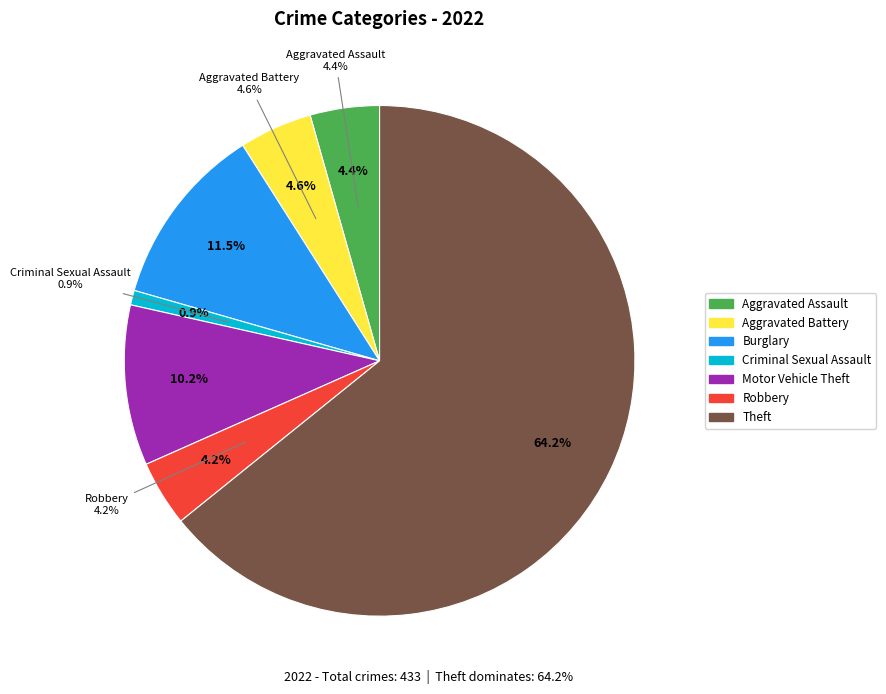

To the nearest percent, what portion does Robbery represent?

4%